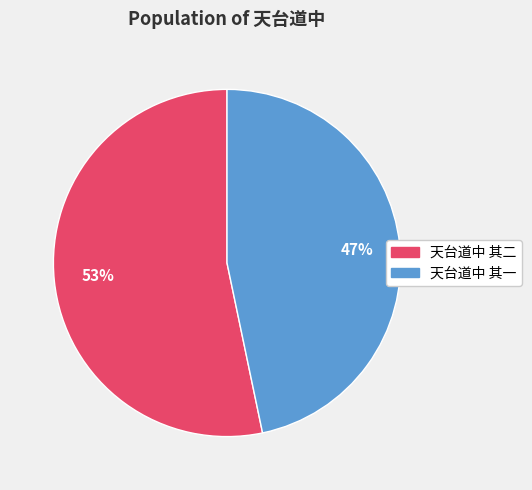

To the nearest percent, what portion does 天台道中 其一 represent?

47%